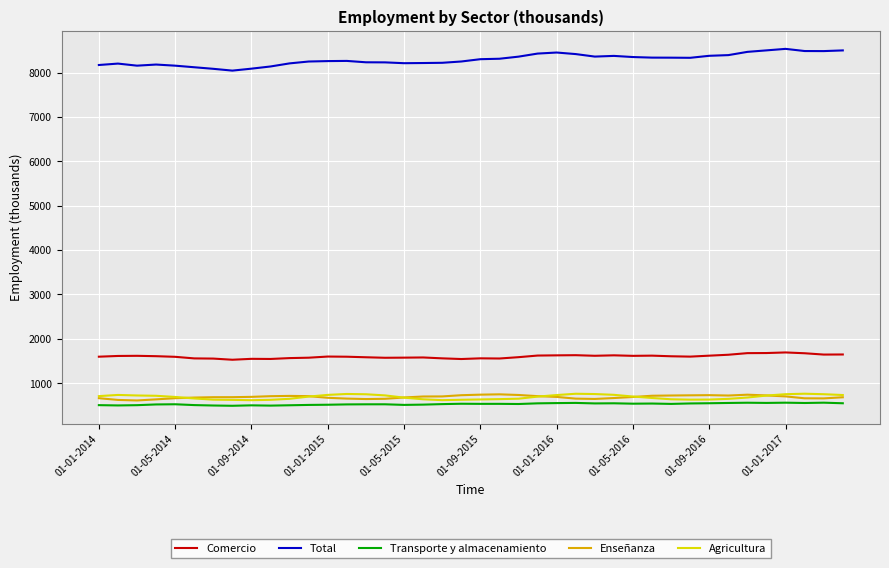

What is the maximum value shown in the chart?

8534.6